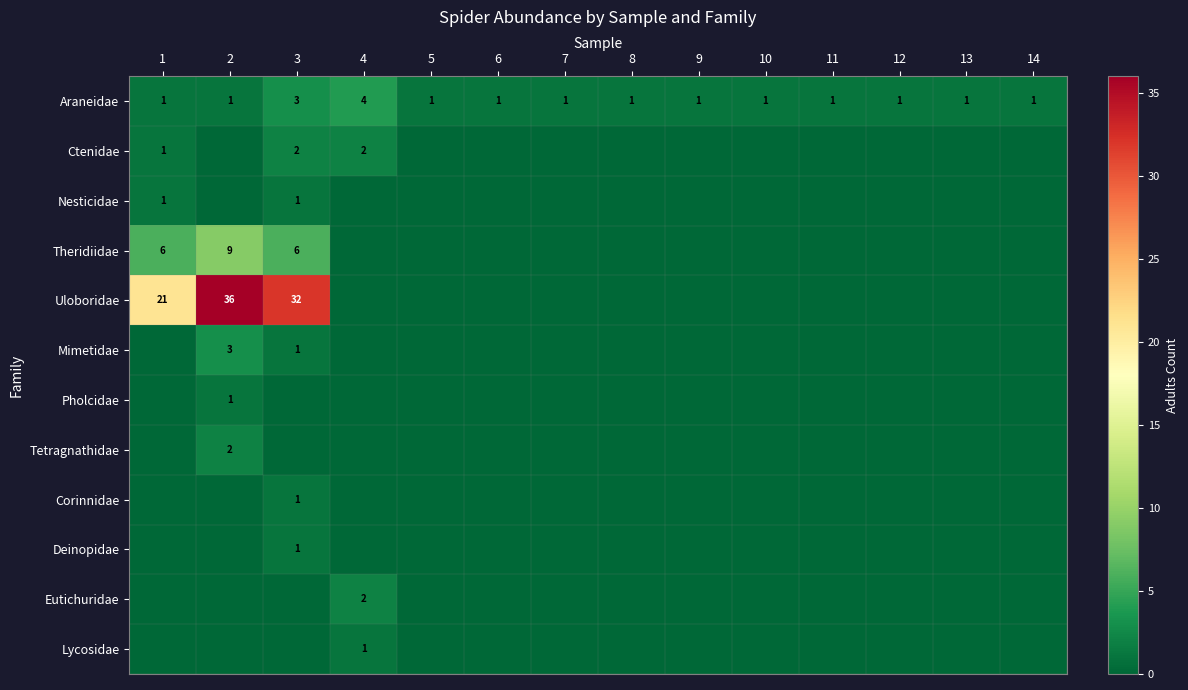

What is the greatest value displayed?

36